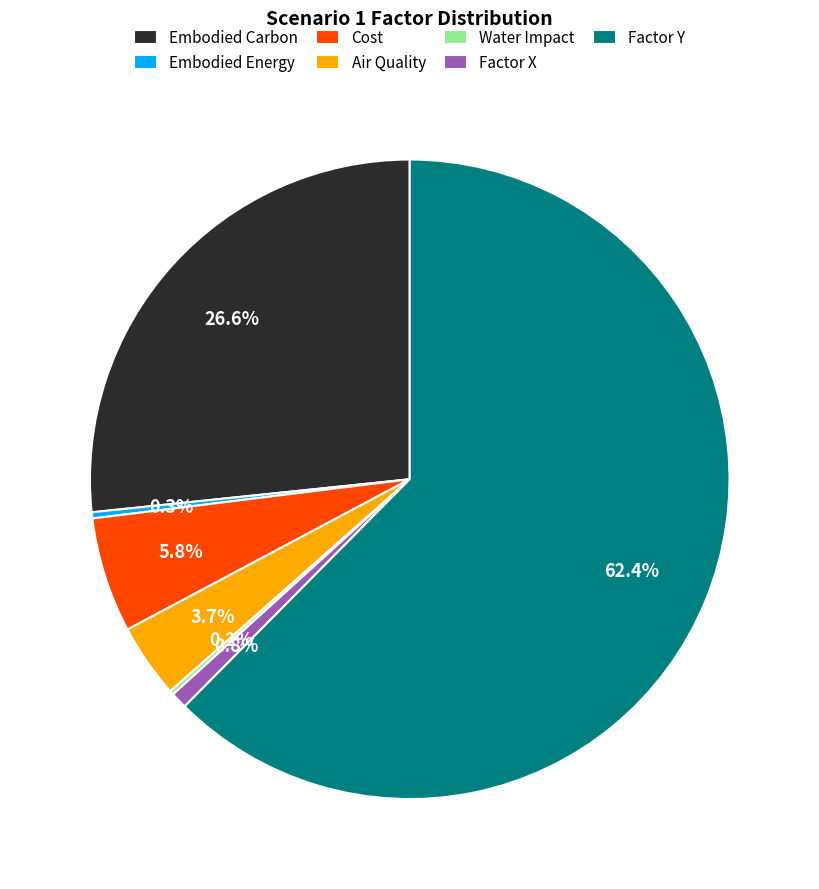

What is the ratio of the value at Air Quality to the value at Cost?

0.6